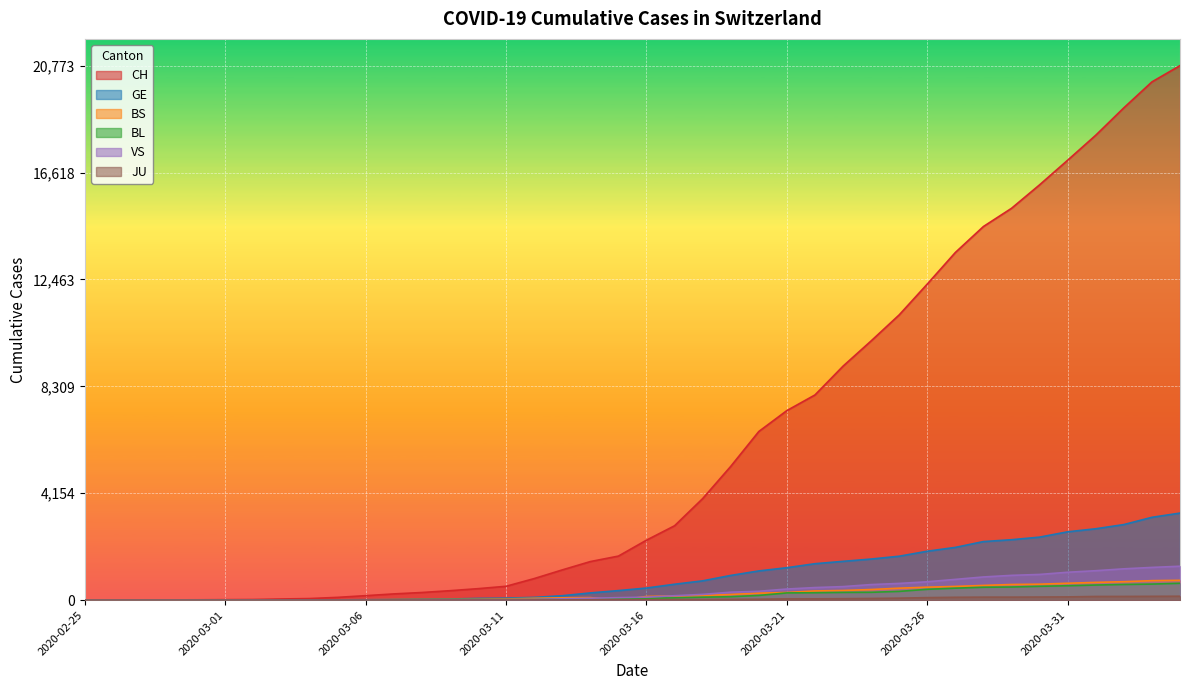

Which category has the lowest value in the BS series?

2020-02-25